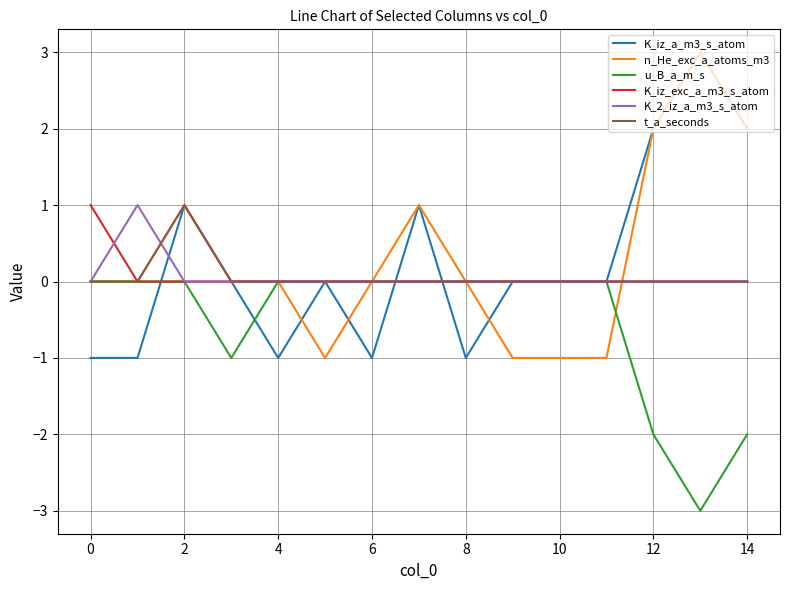

What is the greatest value displayed?

3